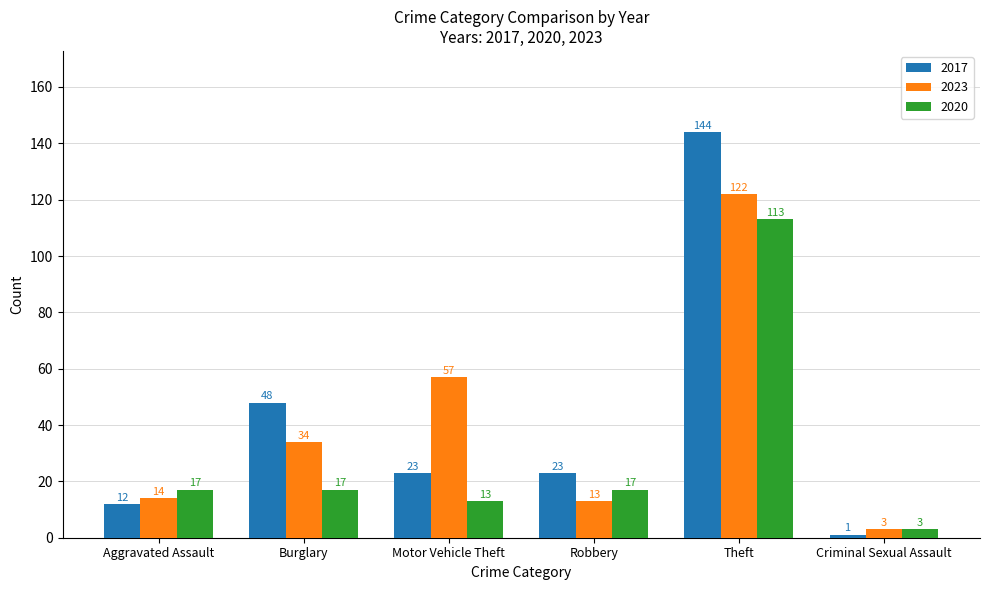

Rank the series by their maximum value, from lowest to highest.

2020, 2023, 2017